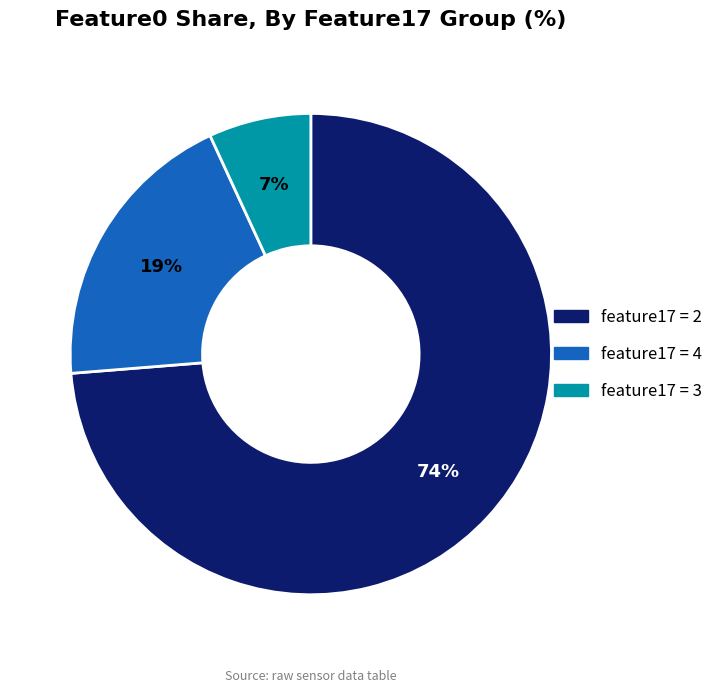

To the nearest percent, what is the average slice percentage?

33%